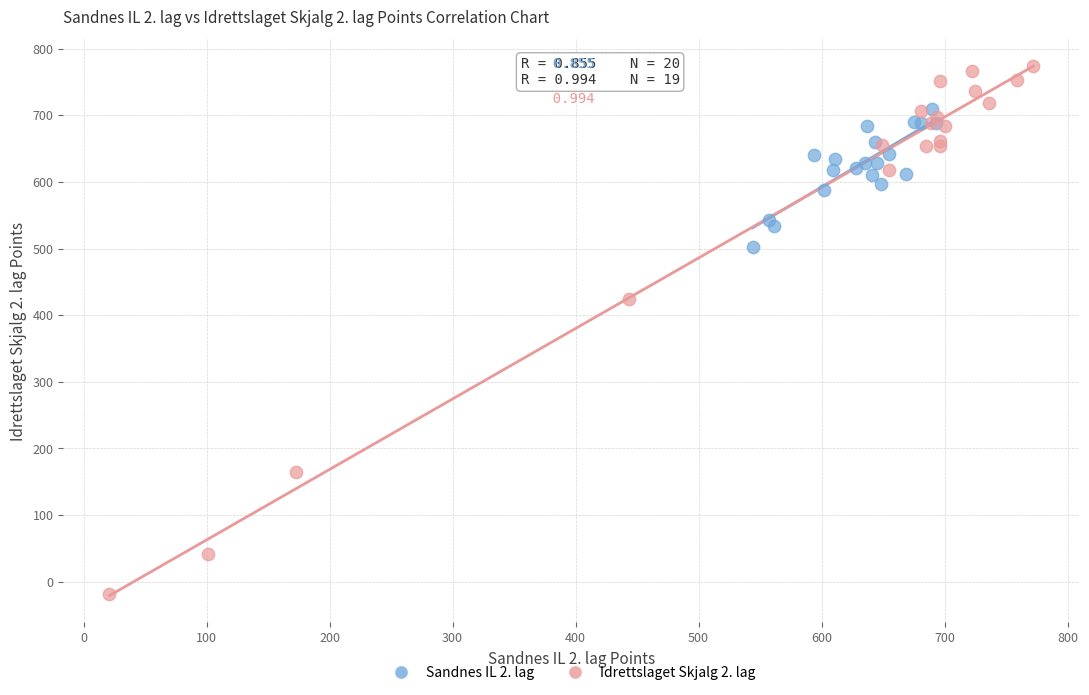

What are all the series names shown in the legend?

Sandnes IL 2. lag, Idrettslaget Skjalg 2. lag